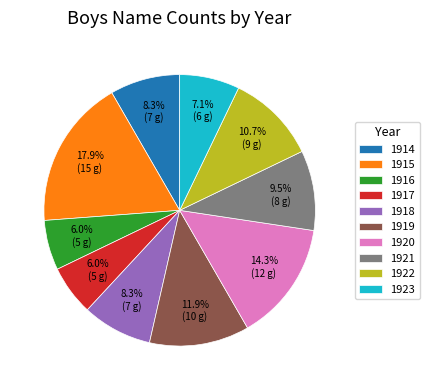

To the nearest percent, what percentage of the pie is 1923?

7%